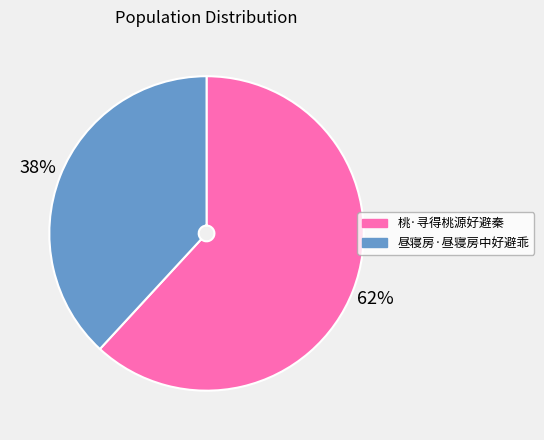

Rank the categories by value from lowest to highest.

昼寝房·昼寝房中好避乖, 桃·寻得桃源好避秦